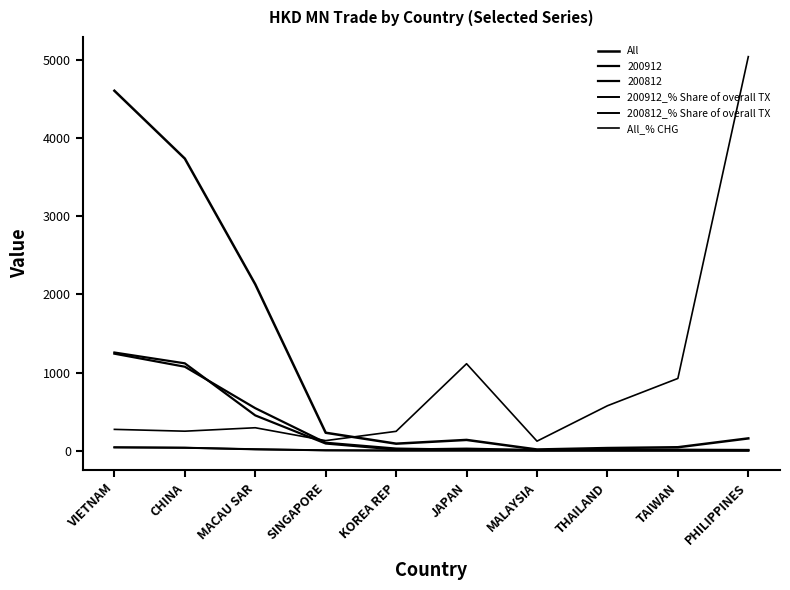

What is the sum of the 200912_% Share of overall TX values at KOREA REP and PHILIPPINES?

0.9